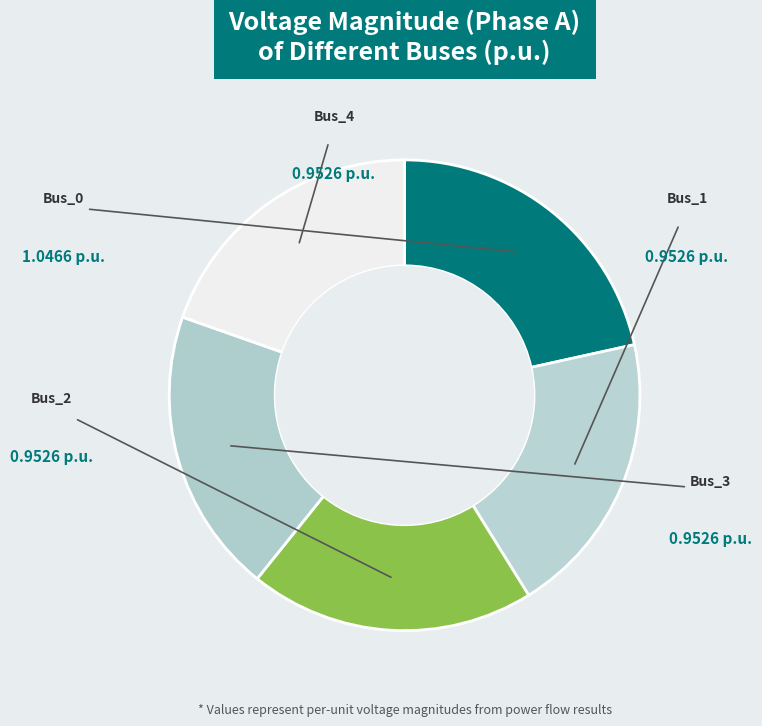

True or false: Bus_4 accounts for 20% of the total.

True